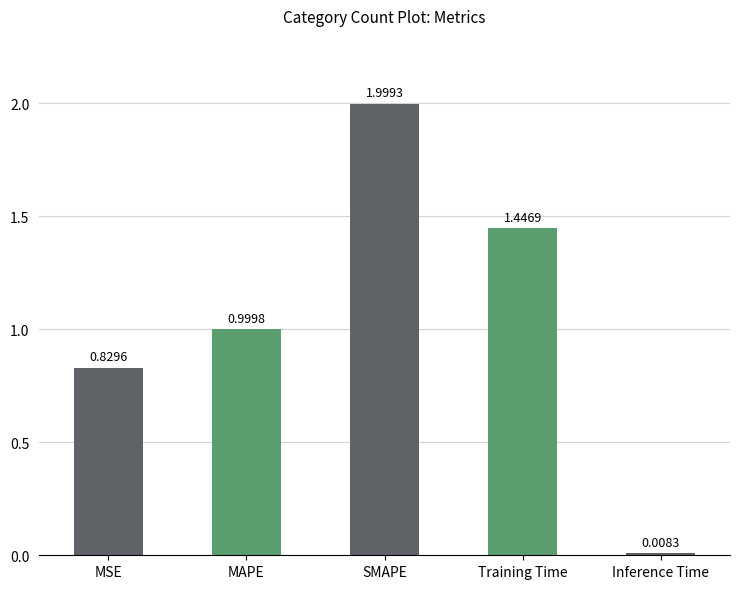

Are the bars horizontal?

No